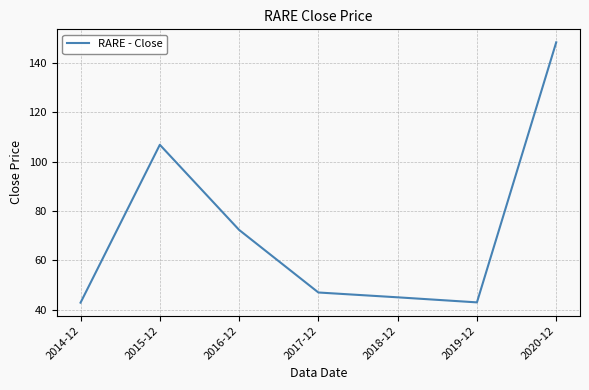

At which category does the chart reach its peak across all series?

2020-12